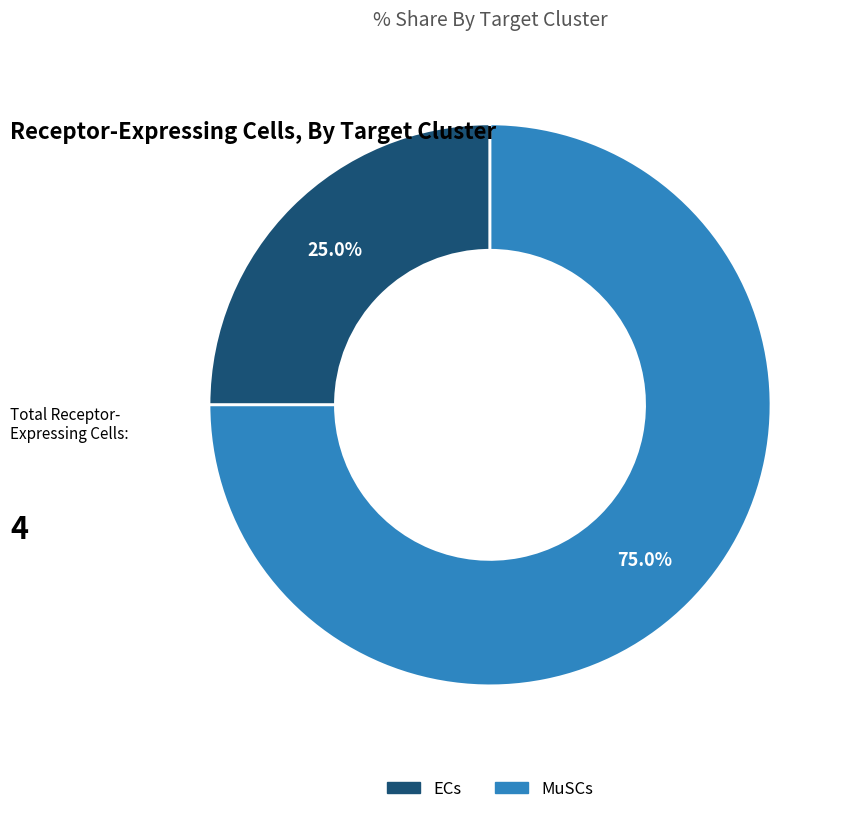

What is the largest slice in the pie chart?

MuSCs